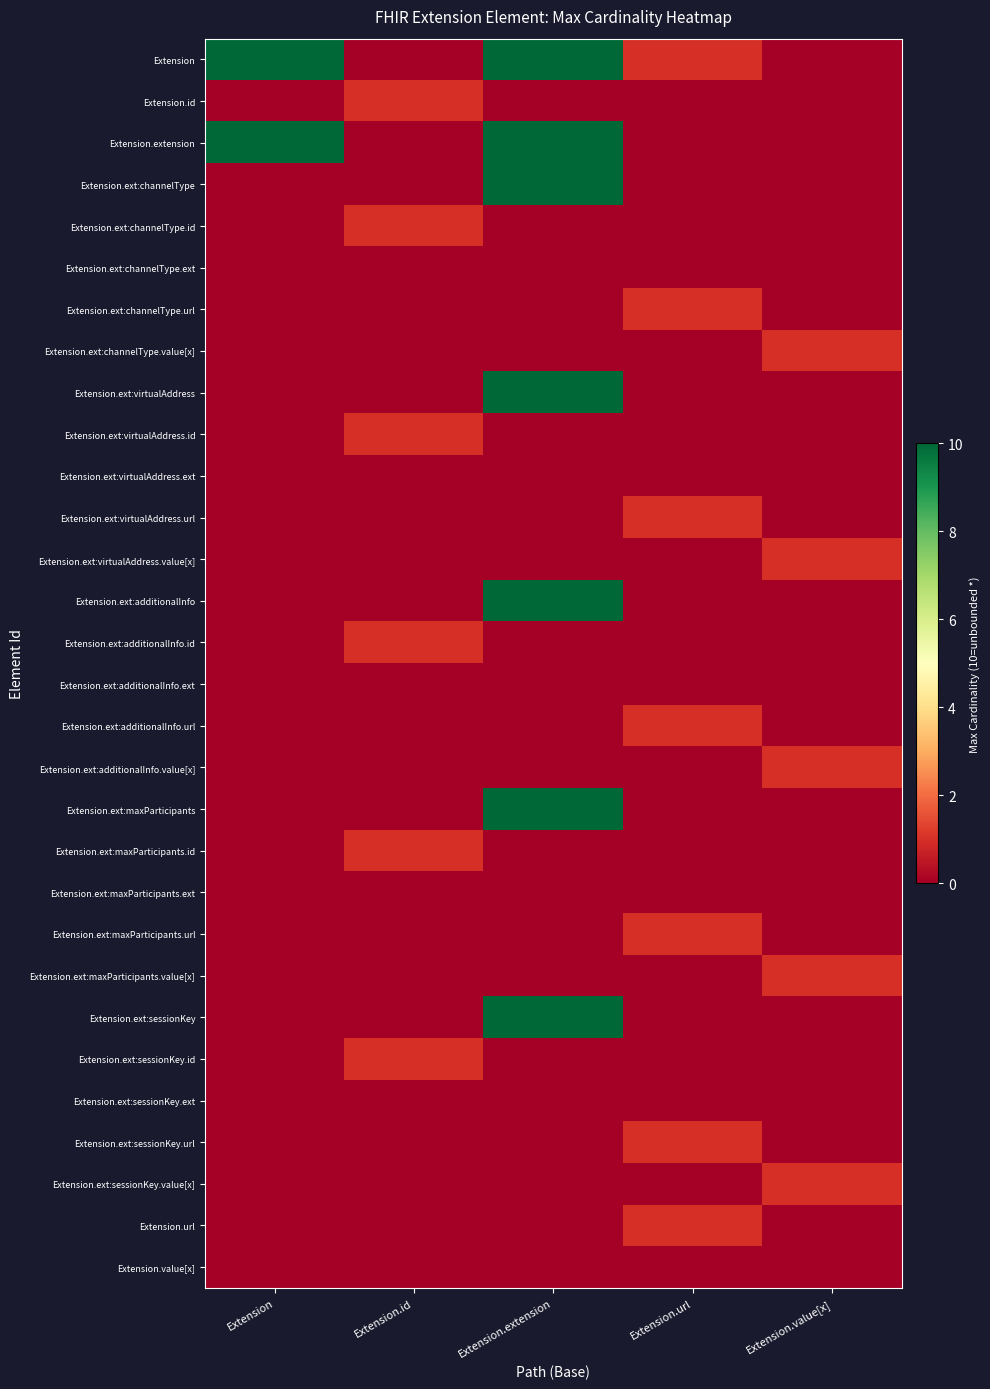

At which category is the sum across all series the highest?

Extension.extension